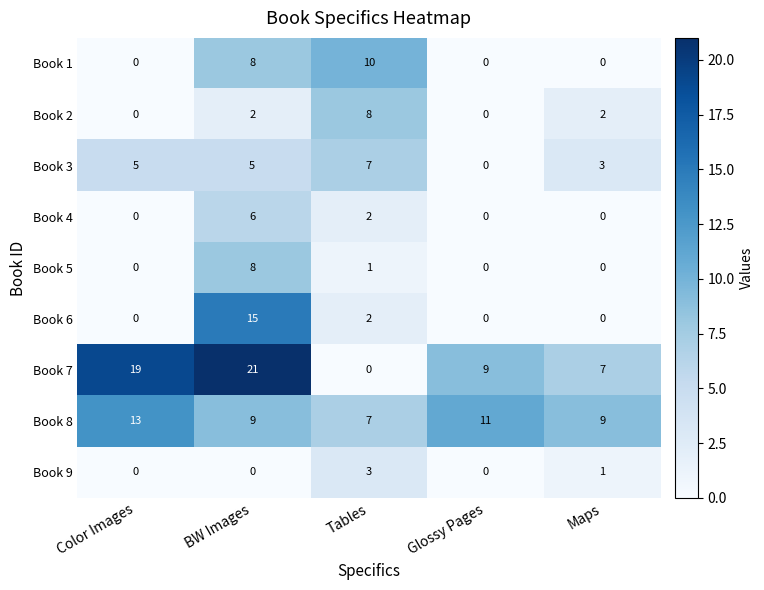

The value of Book 9 at Glossy Pages is -2. True or false?

False